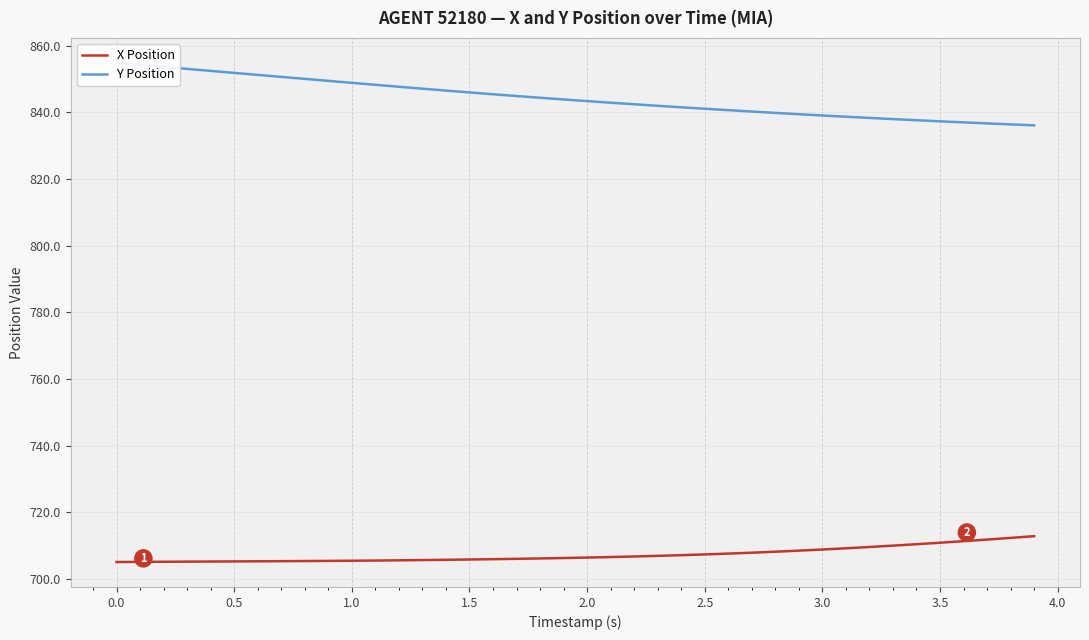

The value of X Position at 2.0 is 397.1. True or false?

False